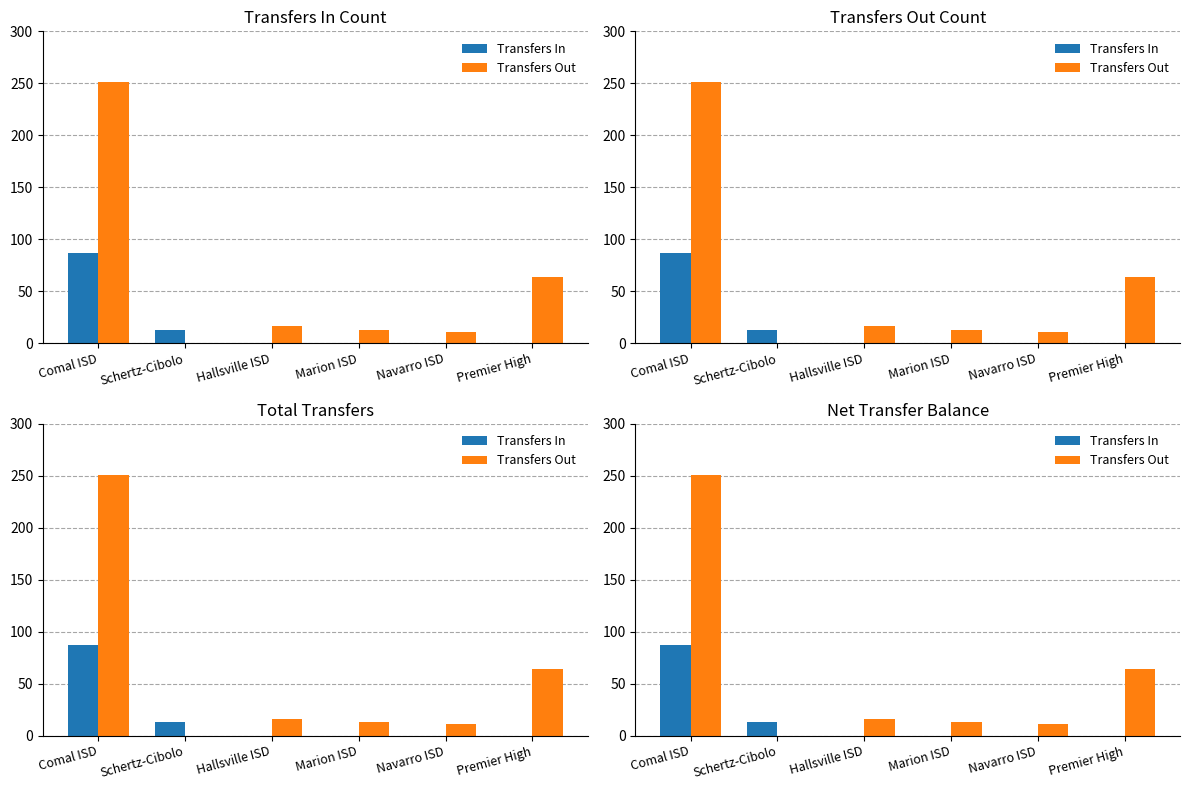

Reading left to right, what are all the values shown in this chart?

Transfers In: Comal ISD=87	Schertz-Cibolo=13	Hallsville ISD=0	Marion ISD=0	Navarro ISD=0	Premier High=0
Transfers Out: Comal ISD=251	Schertz-Cibolo=0	Hallsville ISD=16	Marion ISD=13	Navarro ISD=11	Premier High=64